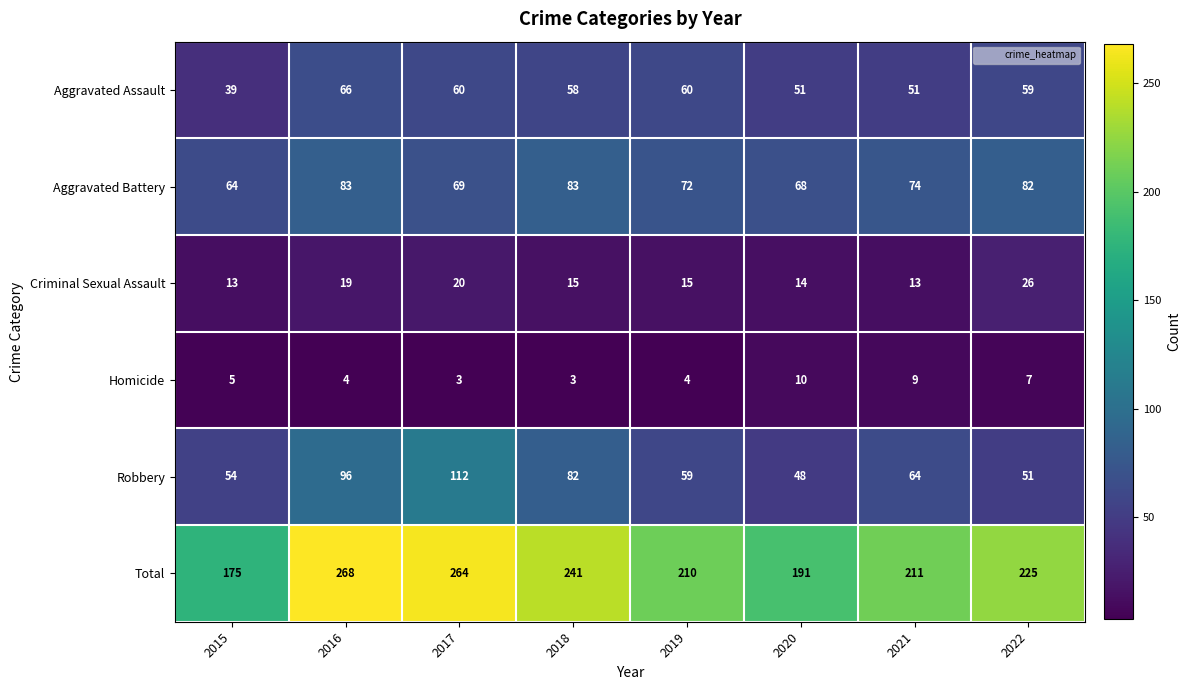

What value does the Robbery series have at 2016?

96